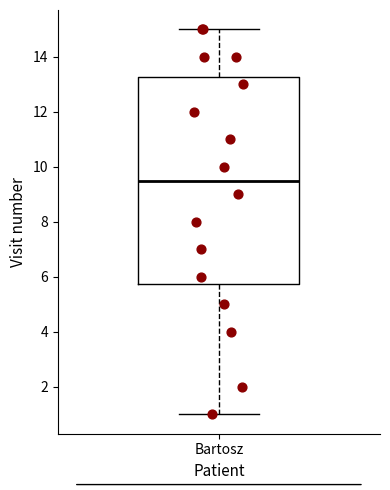

Read this box plot against the y-axis: the position of the median line, the range covered by the box, and the ends of both whiskers. The values are not printed on the chart, so give them approximately, as read against the axis.

median 9.6, box 5.8 to 13.2, whiskers 1.0 to 15.0